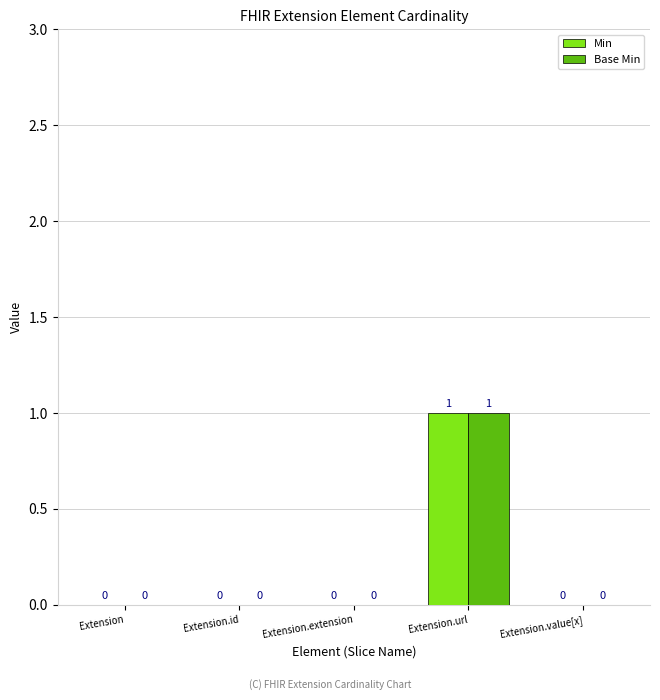

Reading left to right, transcribe all the data shown in this chart.

Min: Extension=0	Extension.id=0	Extension.extension=0	Extension.url=1	Extension.value[x]=0
Base Min: Extension=0	Extension.id=0	Extension.extension=0	Extension.url=1	Extension.value[x]=0